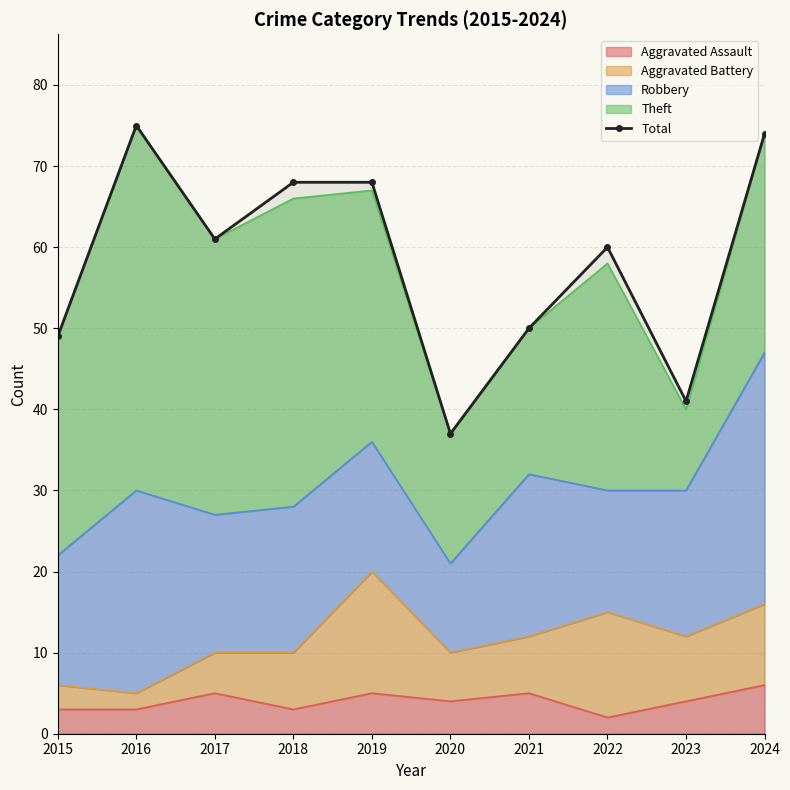

At which label does the data first exceed 61?

2016